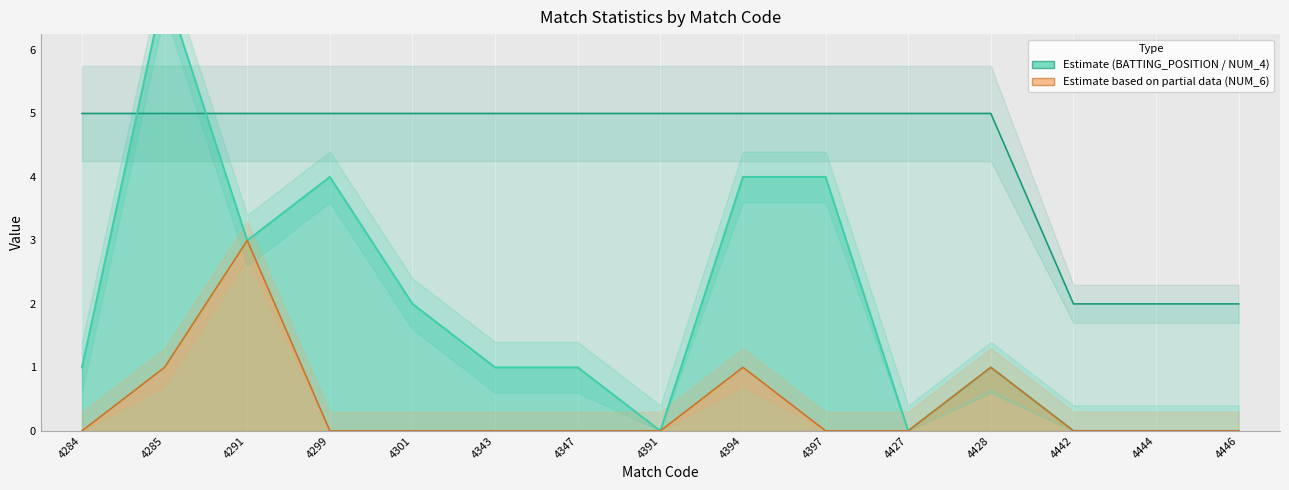

Which label corresponds to the smallest value in the chart?

4391